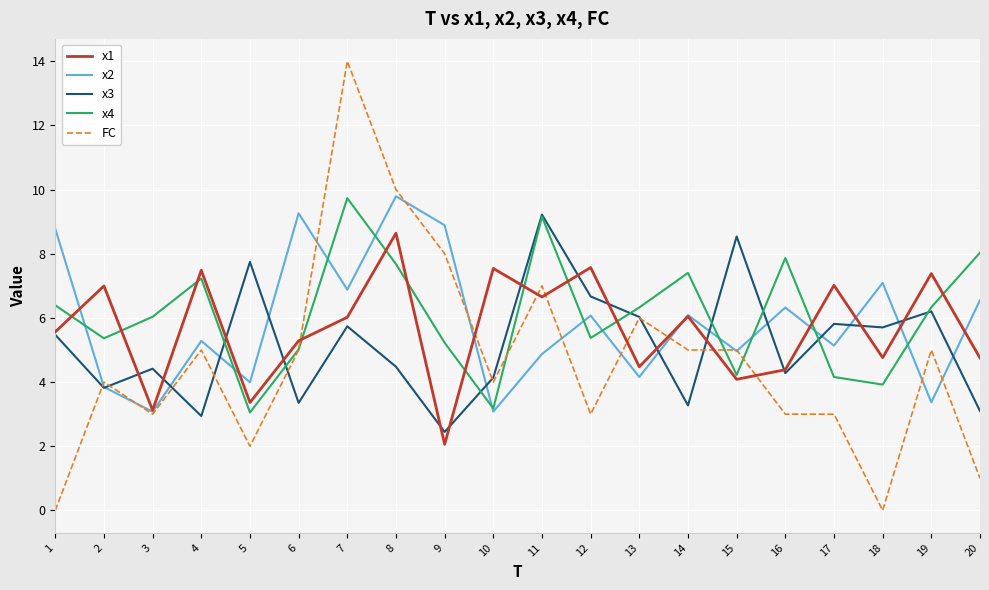

Rank the series at 20 from lowest to highest value.

FC, x3, x1, x2, x4